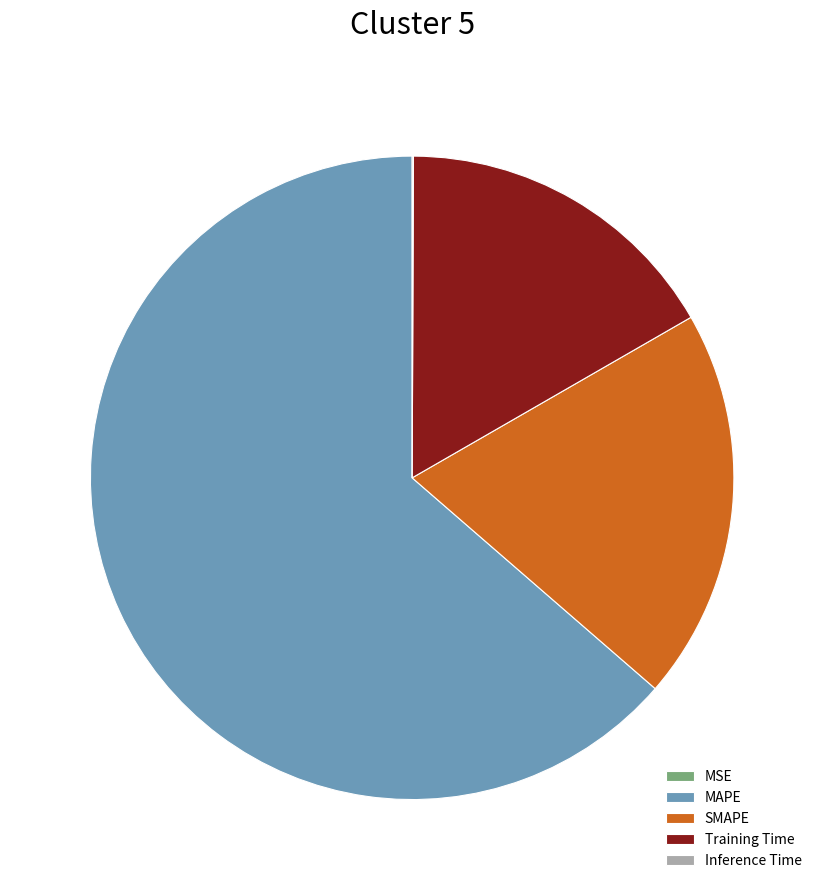

What is the largest slice in the pie chart?

MAPE